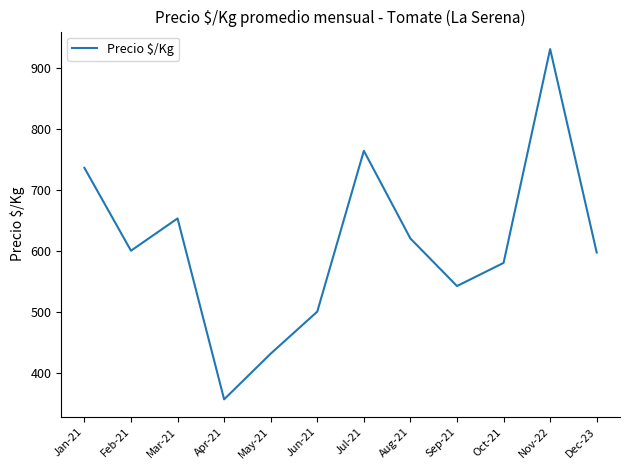

At which label is the value closest to 643?

Mar-21